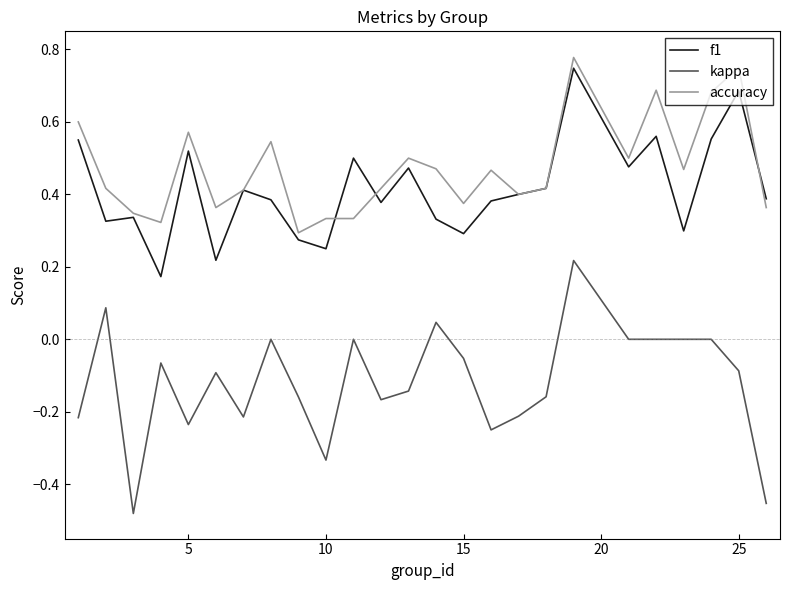

True or false: kappa and accuracy intersect in this chart.

False